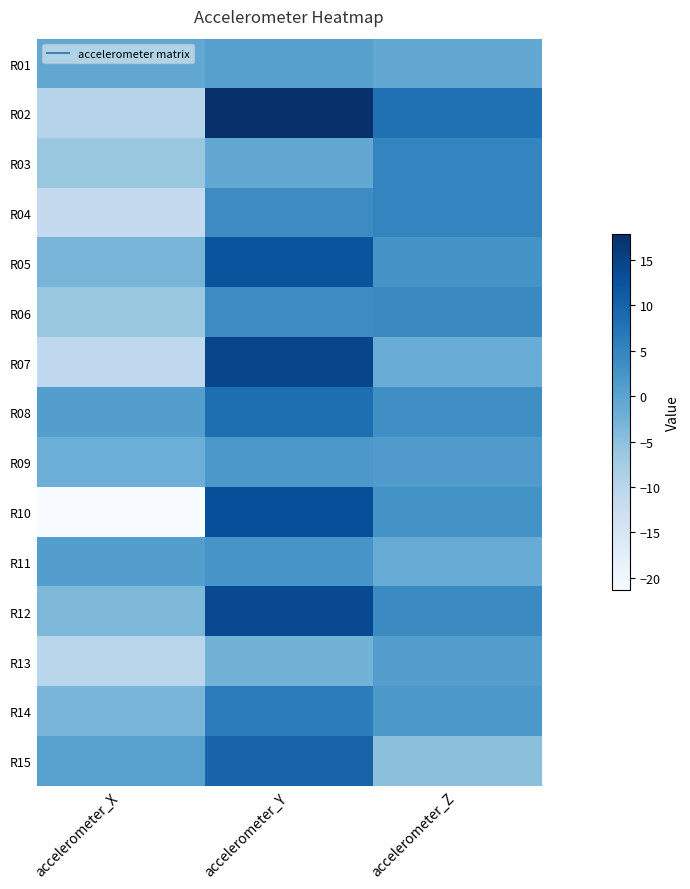

What is the total value across all series at accelerometer_Z?

31.1